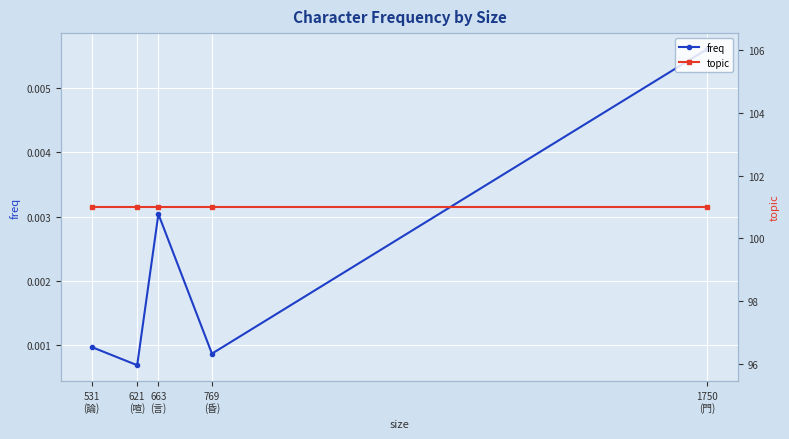

How many distinct data groups are displayed?

2